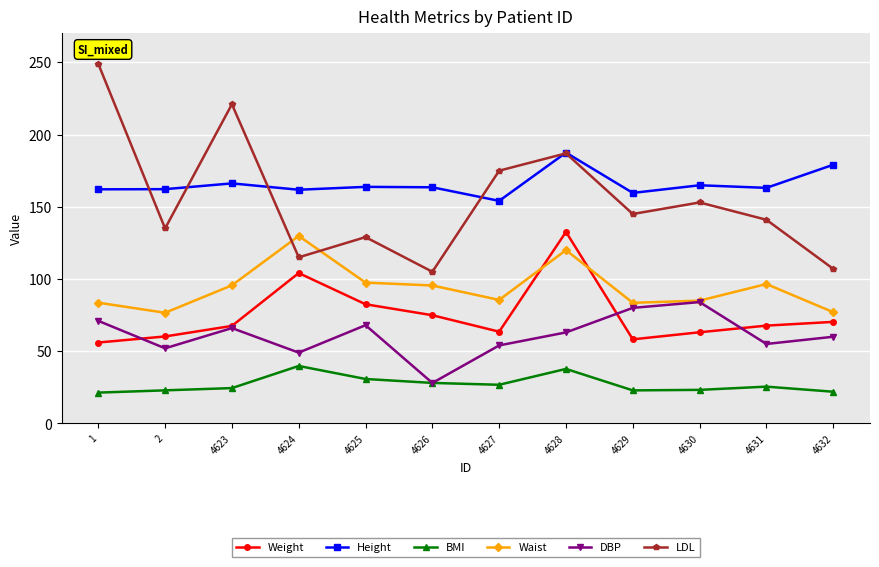

What is the smallest value displayed?

21.3